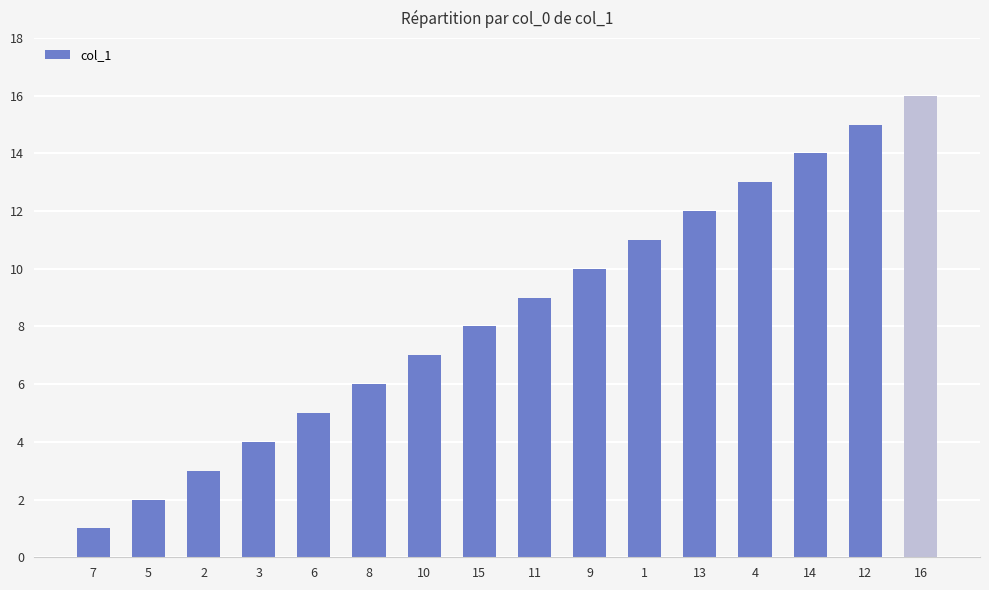

How many data points are less than 9?

8